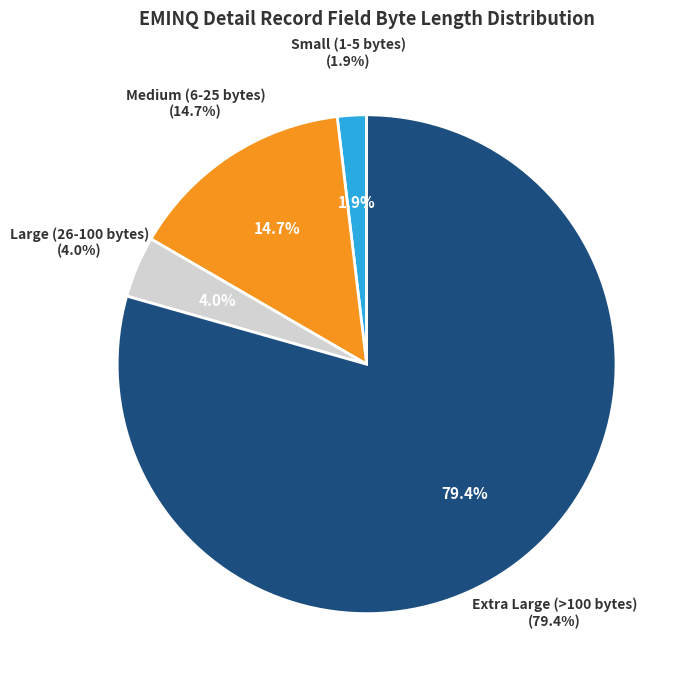

Is the sum of Card Number and Settlement Service Establishment Number greater than half?

No